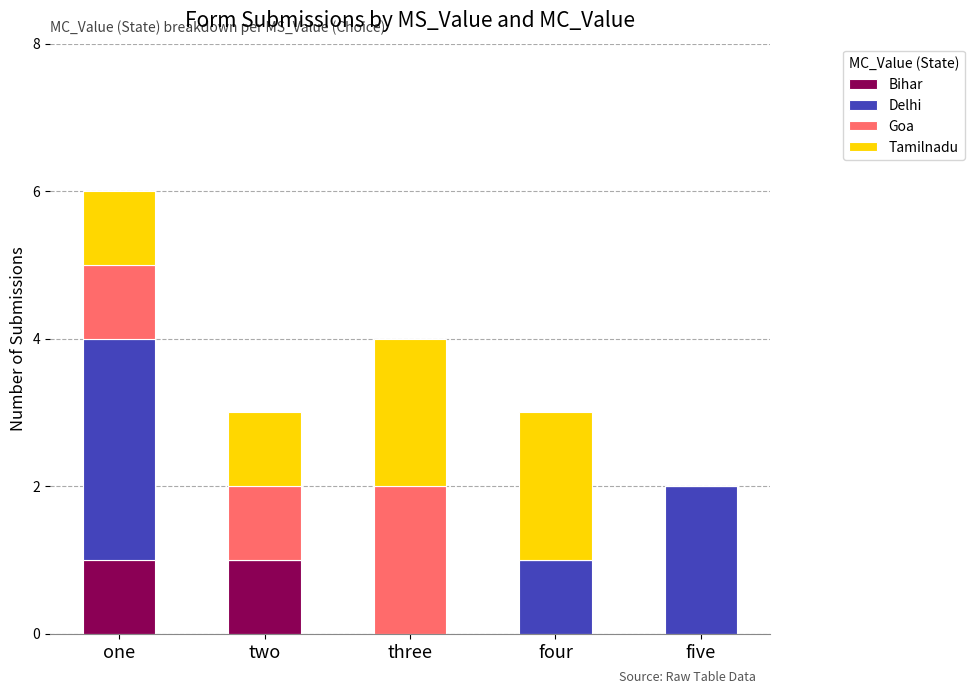

At which category is the sum across all series the highest?

one